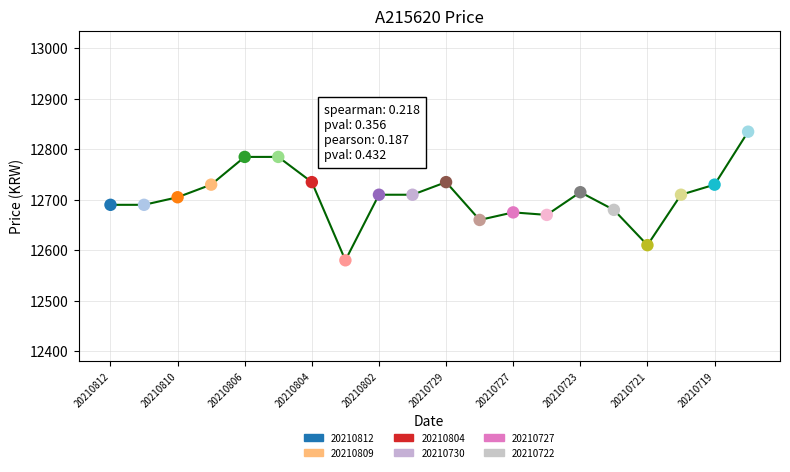

What is the difference between the maximum and minimum values?

255